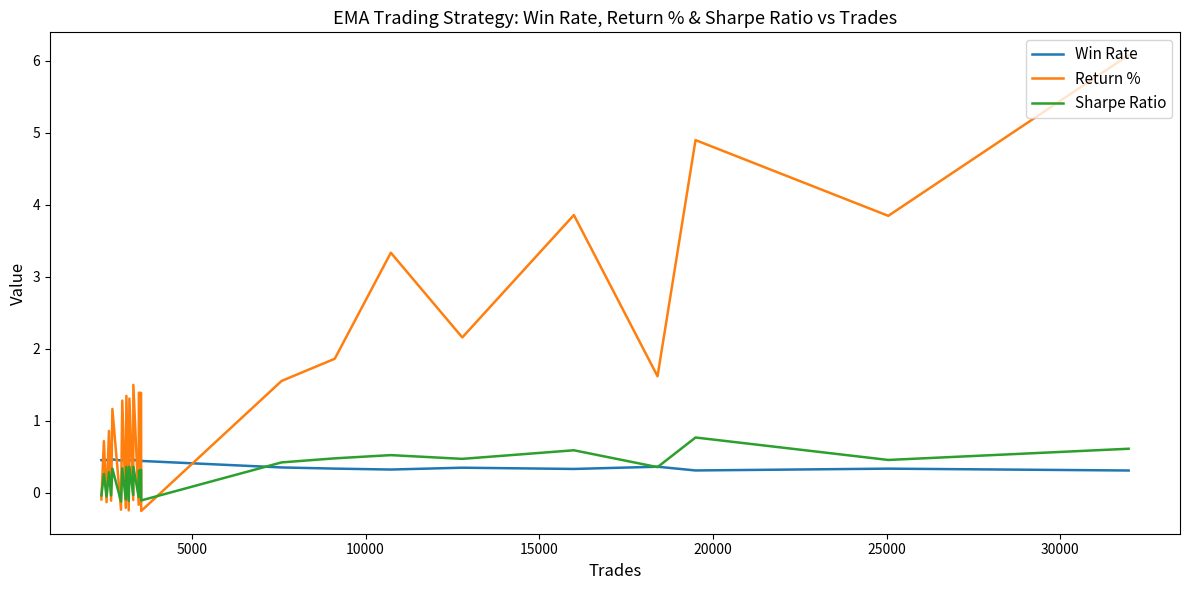

How many values in Return % are below zero?

9